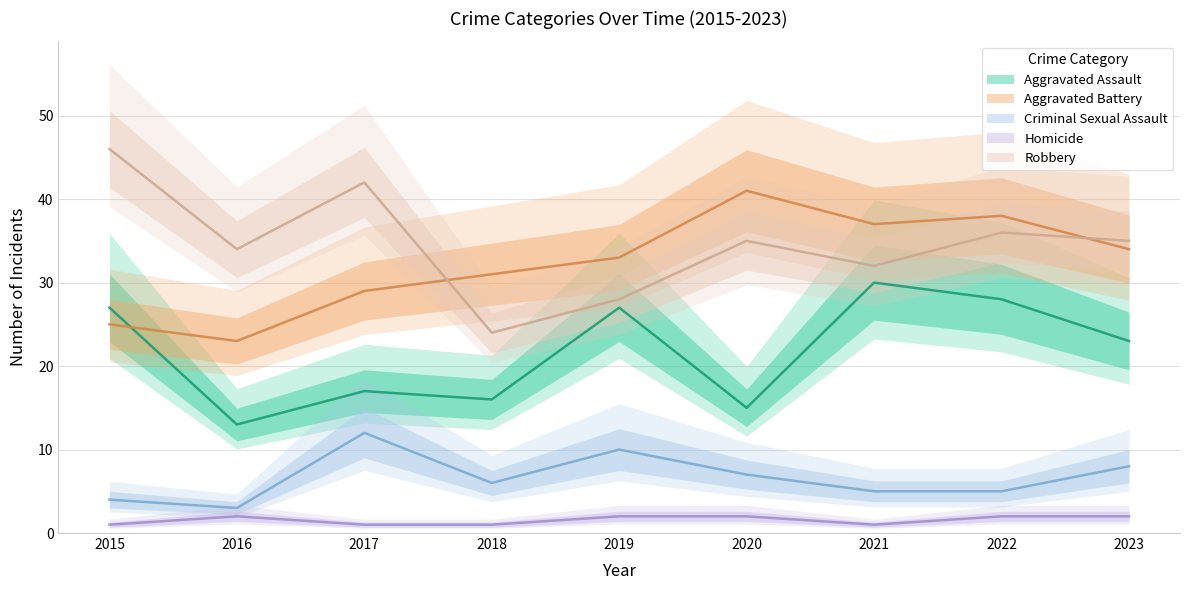

What are all the series names shown in the legend?

Aggravated Assault, Aggravated Battery, Criminal Sexual Assault, Homicide, Robbery